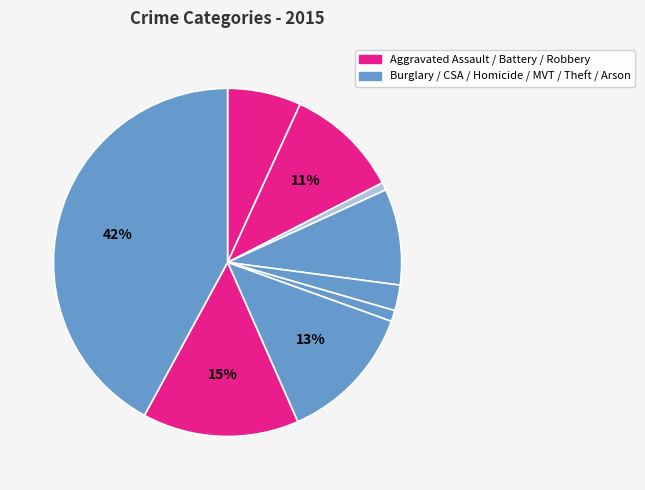

Count the number of slices in the pie.

9